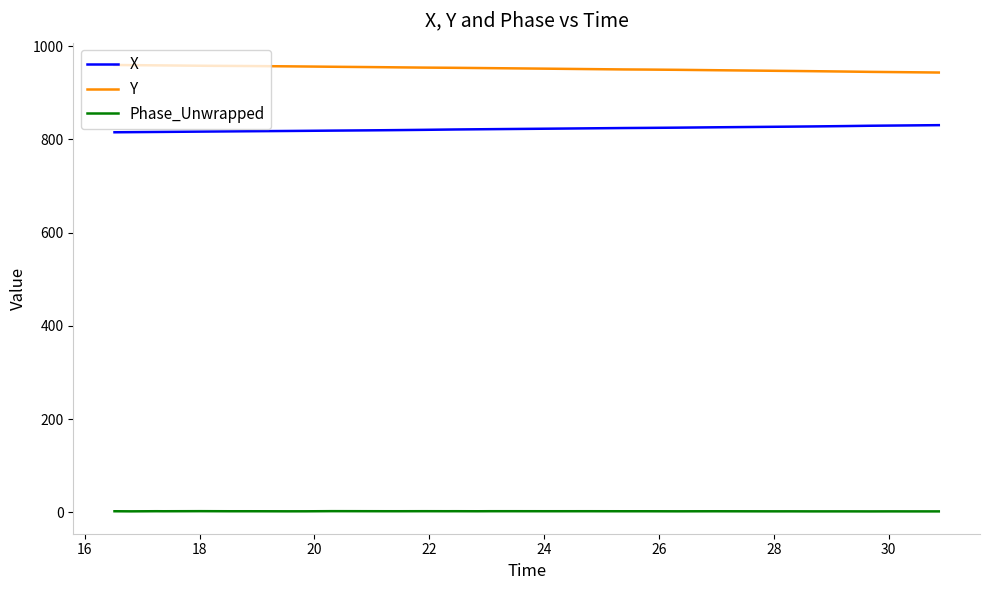

True or false: Y and X cross at least once.

False